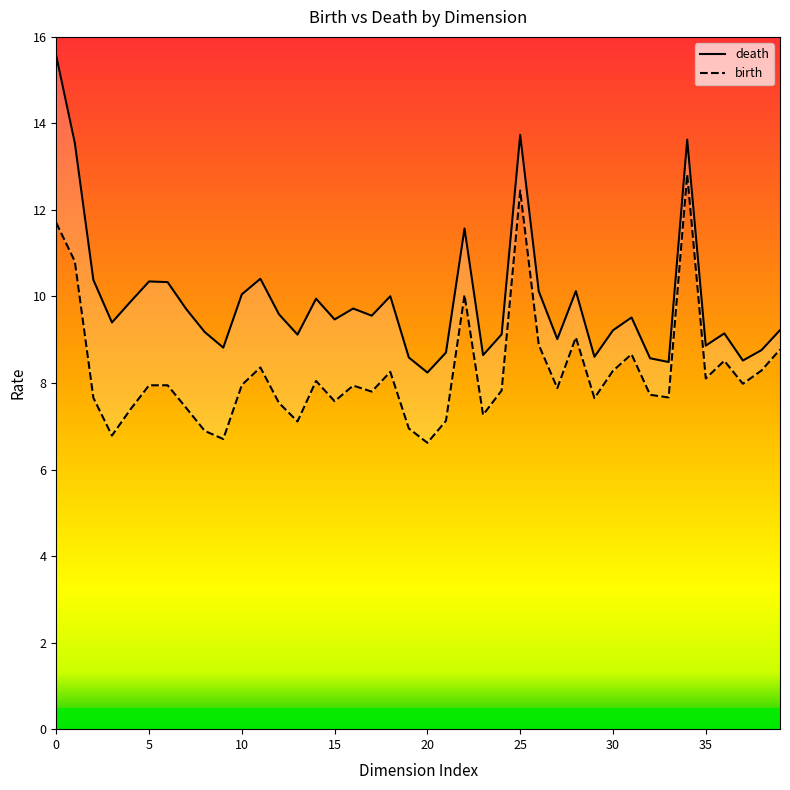

What is the label of the 10th point from the right?

30